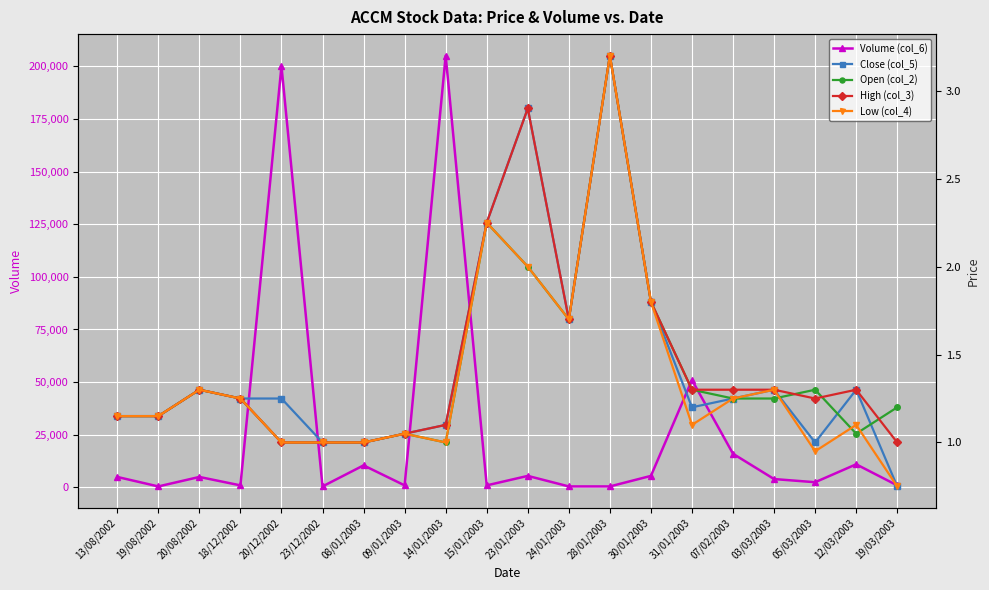

At which category does Low (col_4) reach its first local peak?

20/08/2002